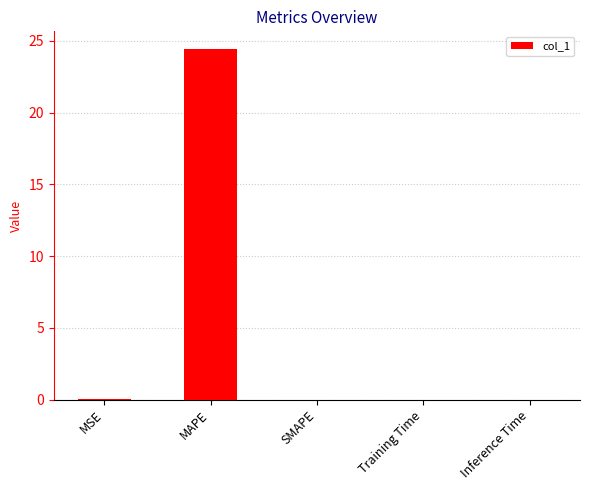

What is the greatest value displayed?

24.4